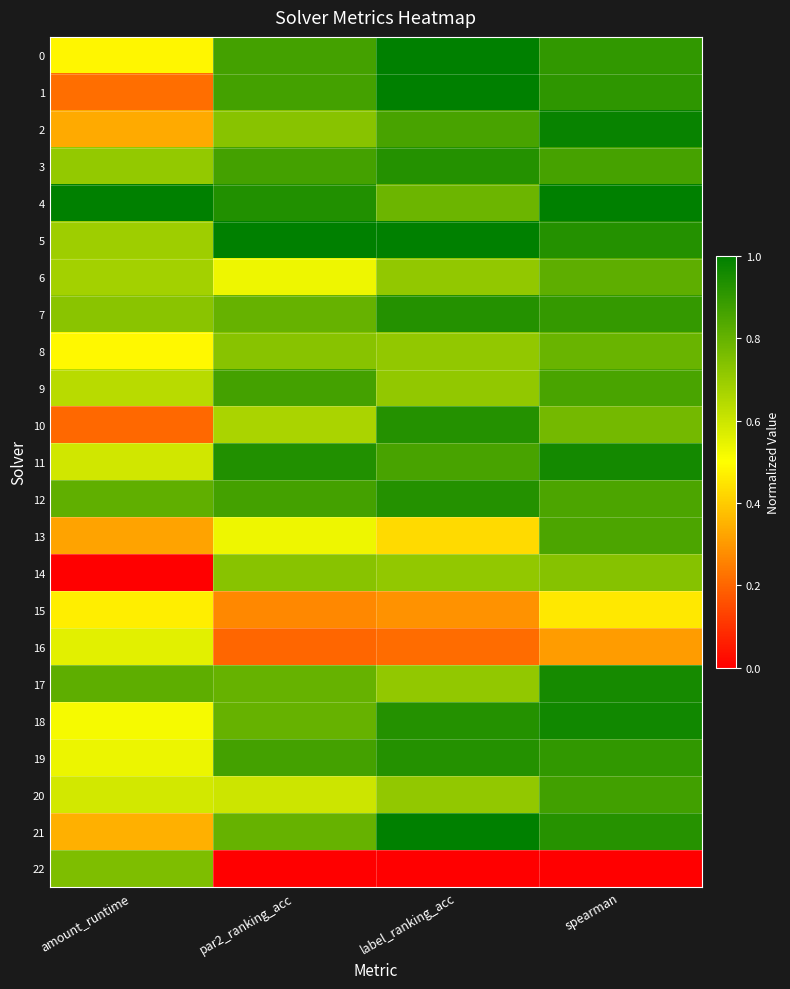

What is the total value across all series at amount_runtime?

12.5